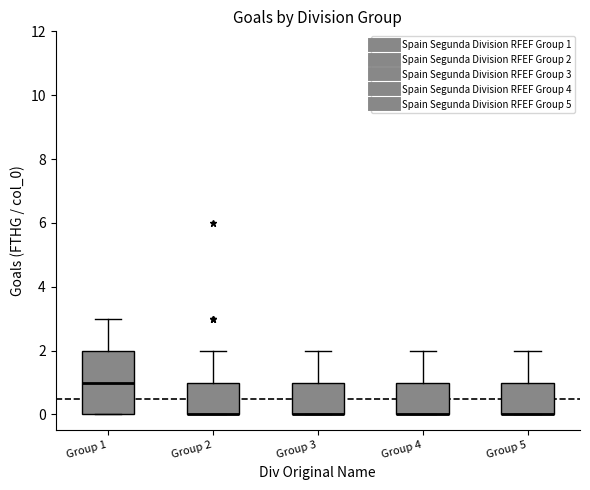

Which box is the tallest, from its lower edge to its upper edge?

Group 1